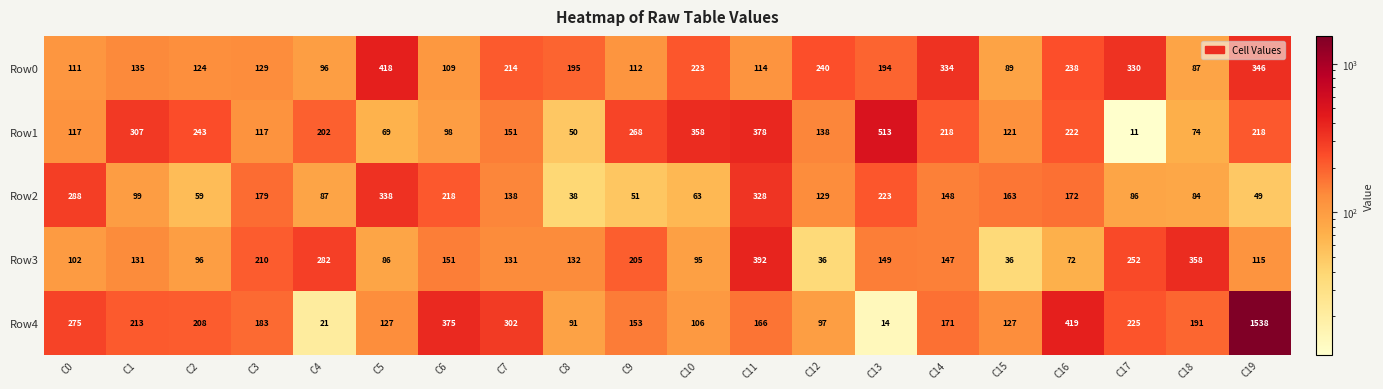

What is the difference between the maximum and second lowest values in the Row3 series?

356